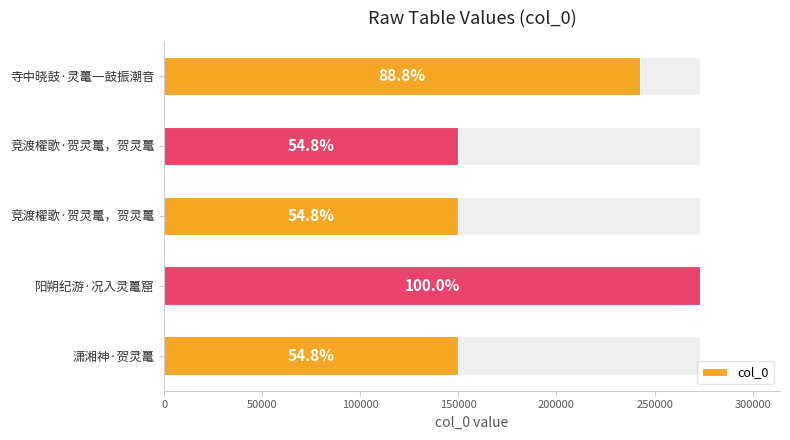

What is the smallest value displayed?

149604